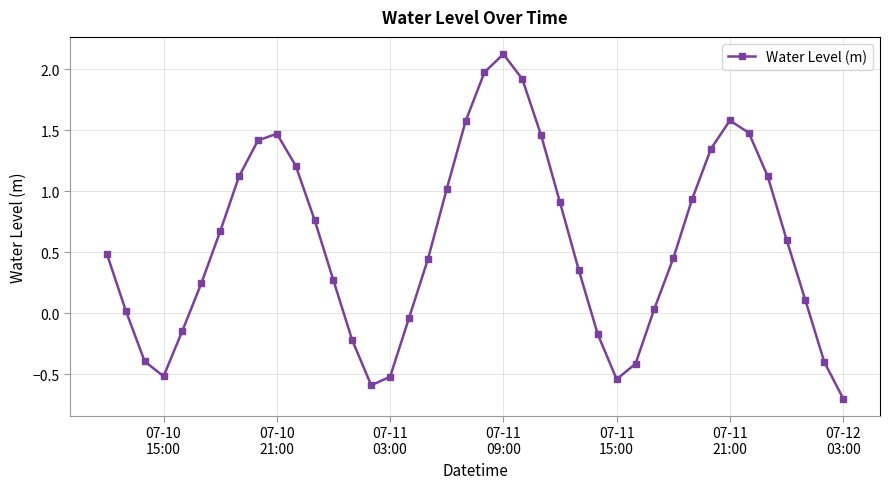

What is the difference between the second highest and second lowest values?

2.6